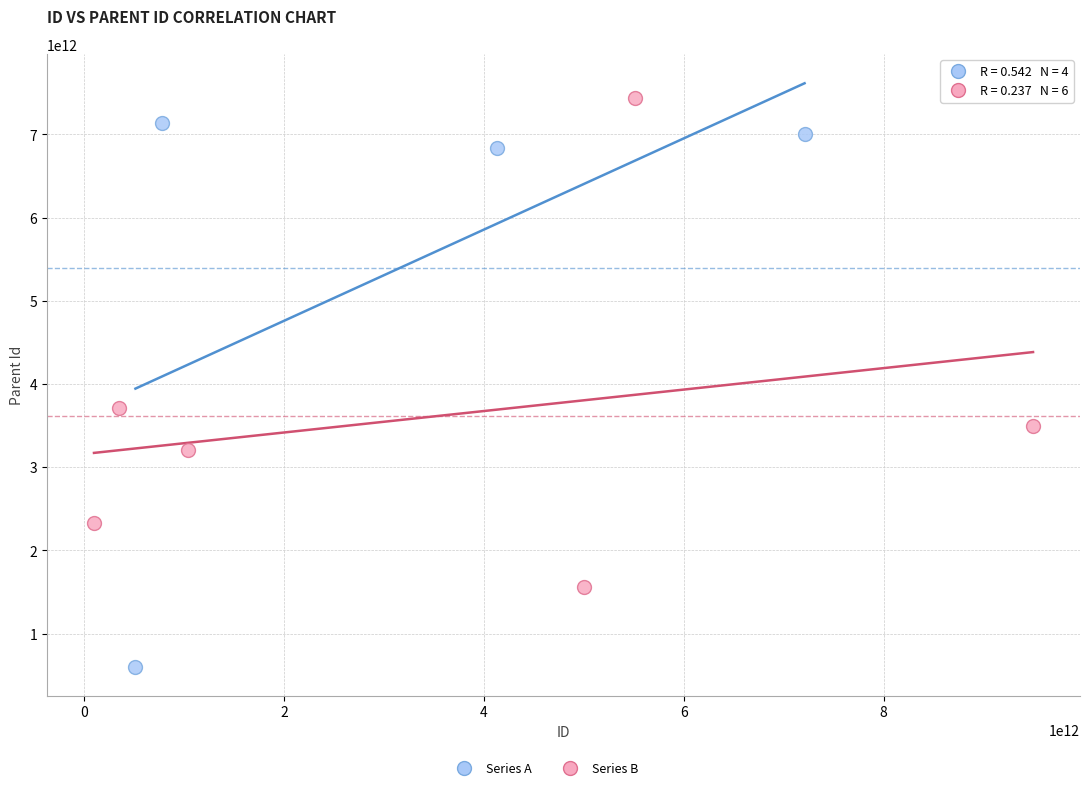

Which series reaches the minimum Y coordinate?

Series A